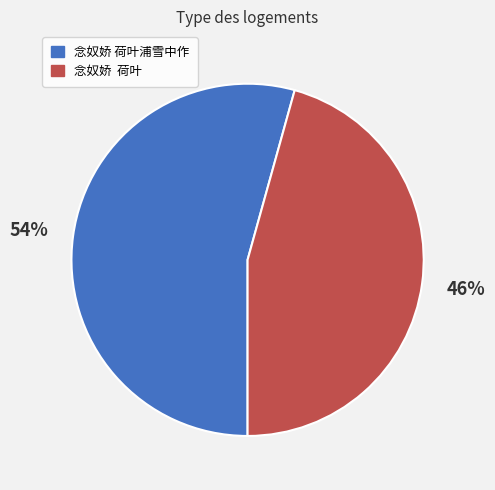

Rank the categories by value from lowest to highest.

念奴娇 荷叶, 念奴娇 荷叶浦雪中作